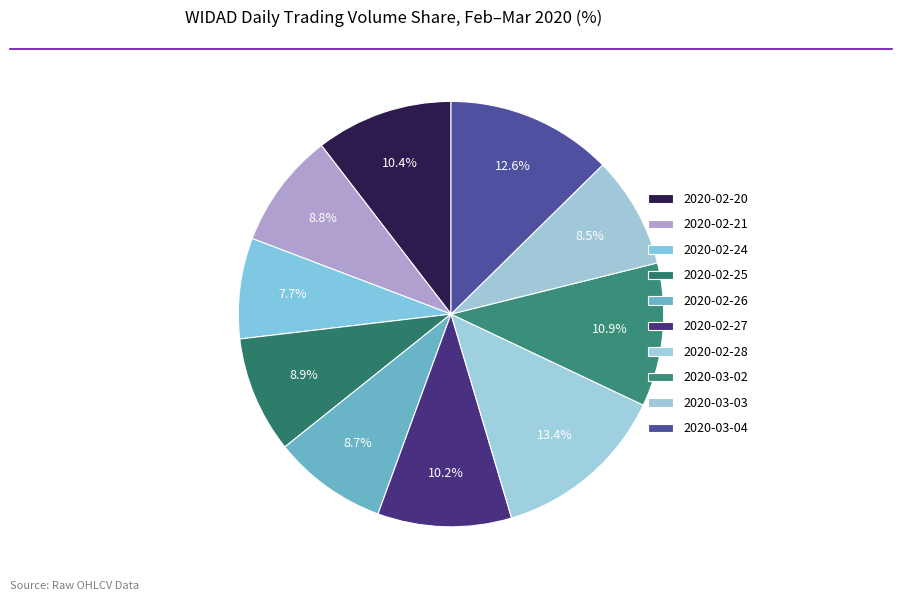

To the nearest percent, what percentage of the pie is 2020-02-28?

13%